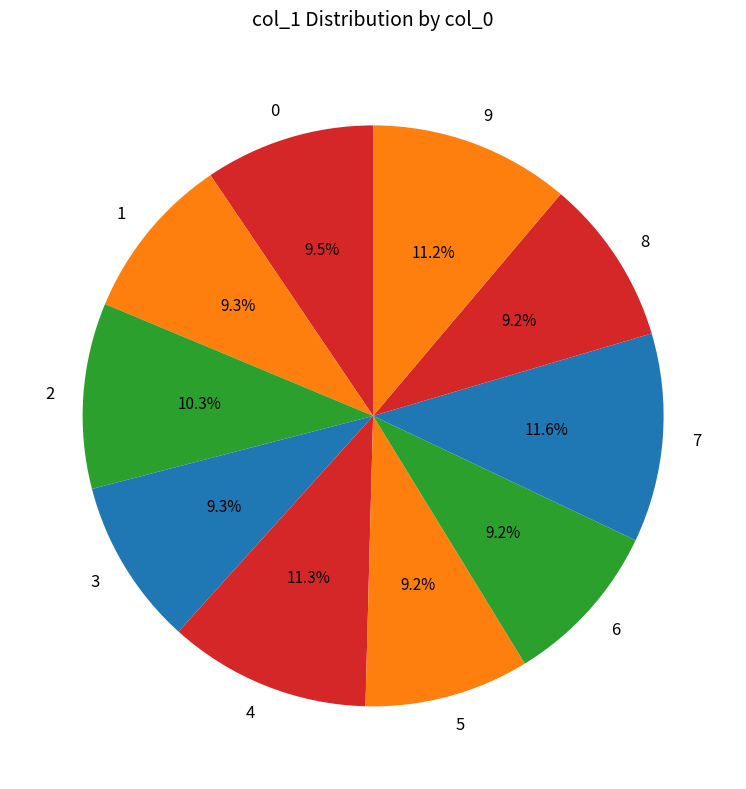

Is it true that 4 is 17% of the pie?

False